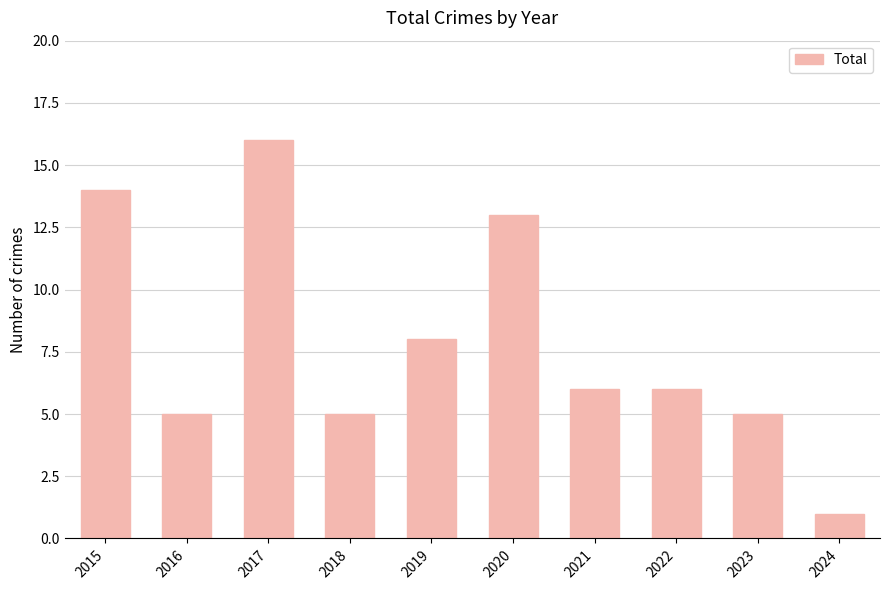

How many categories are shown in the chart?

10